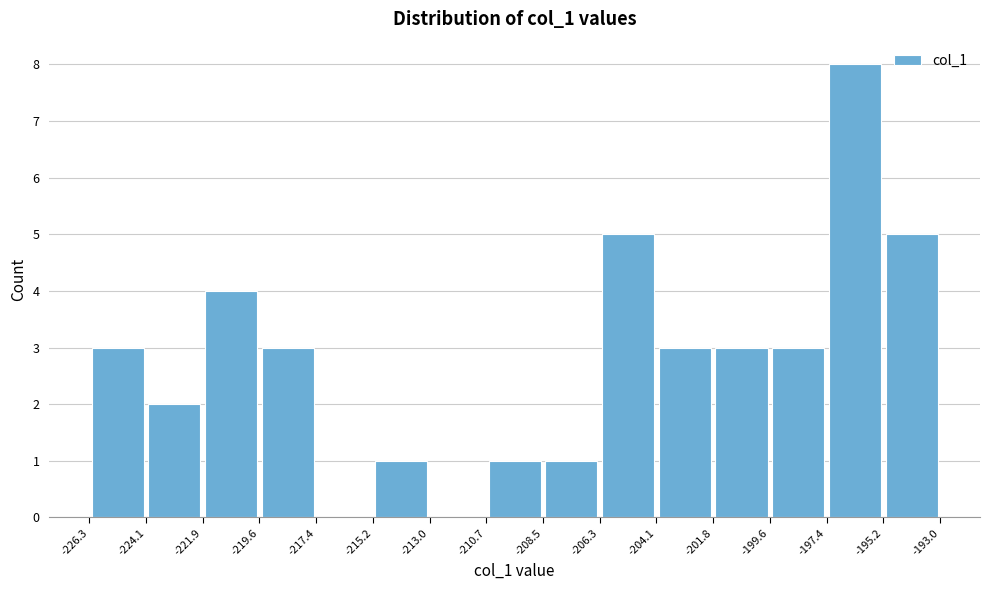

Over which range of the x-axis is the bar tallest?

-197.4 to -195.2